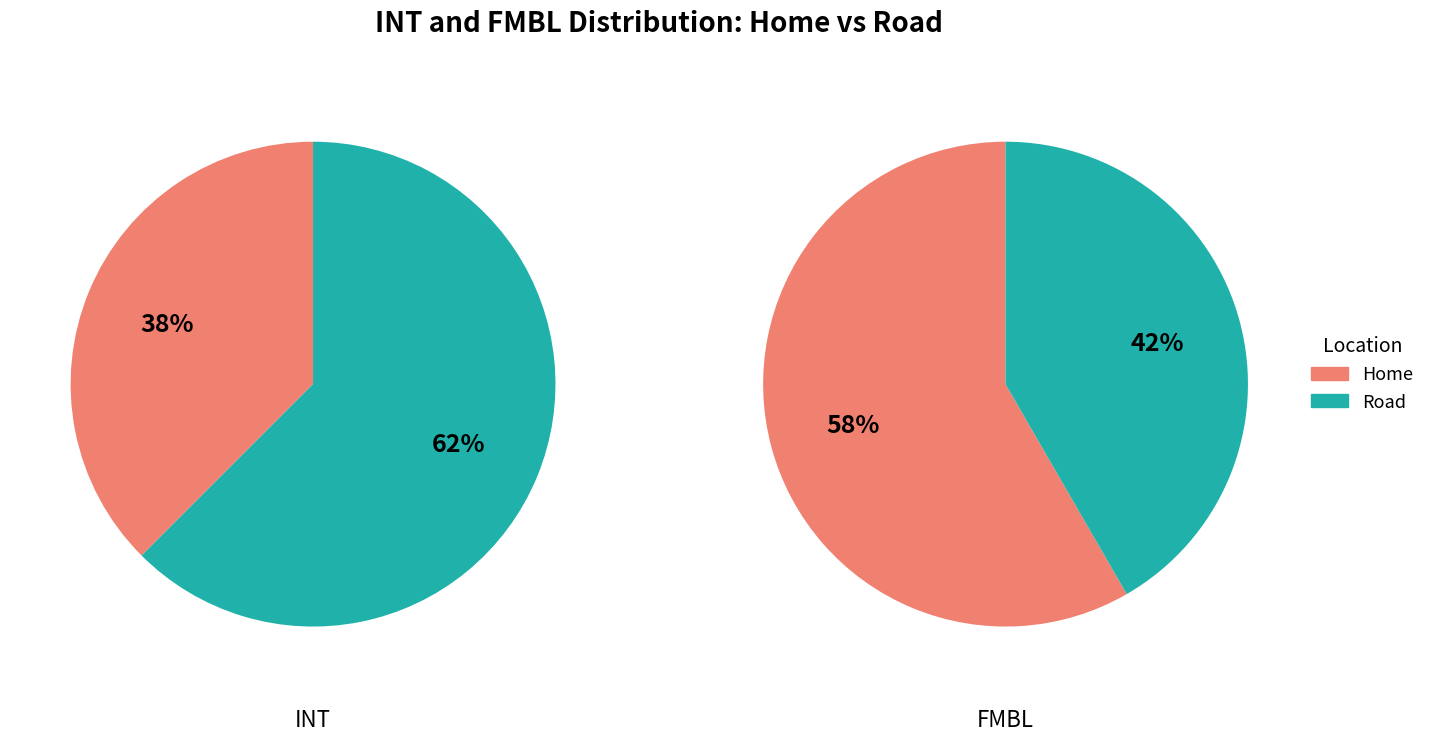

To the nearest percent, what is the combined percentage of Home and Road?

100%